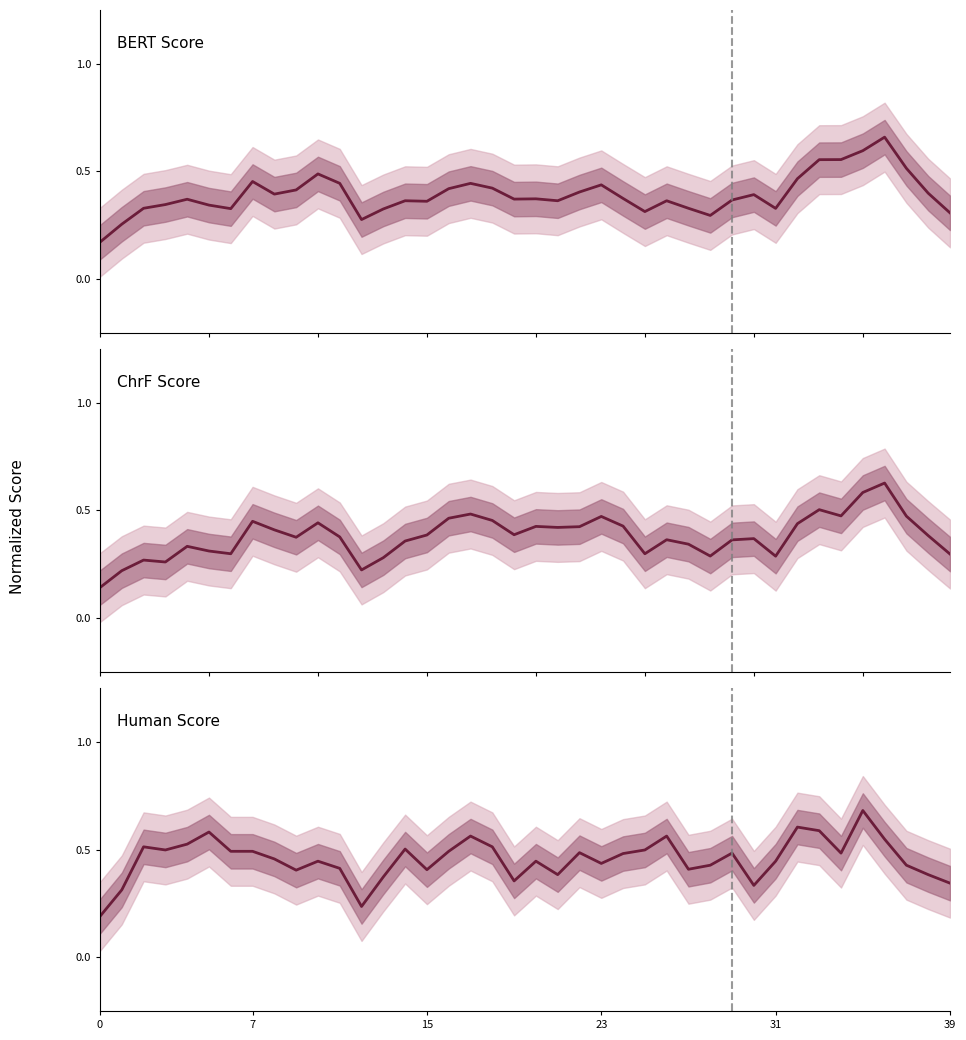

How many interior local valleys does the BERT Score series have?

9